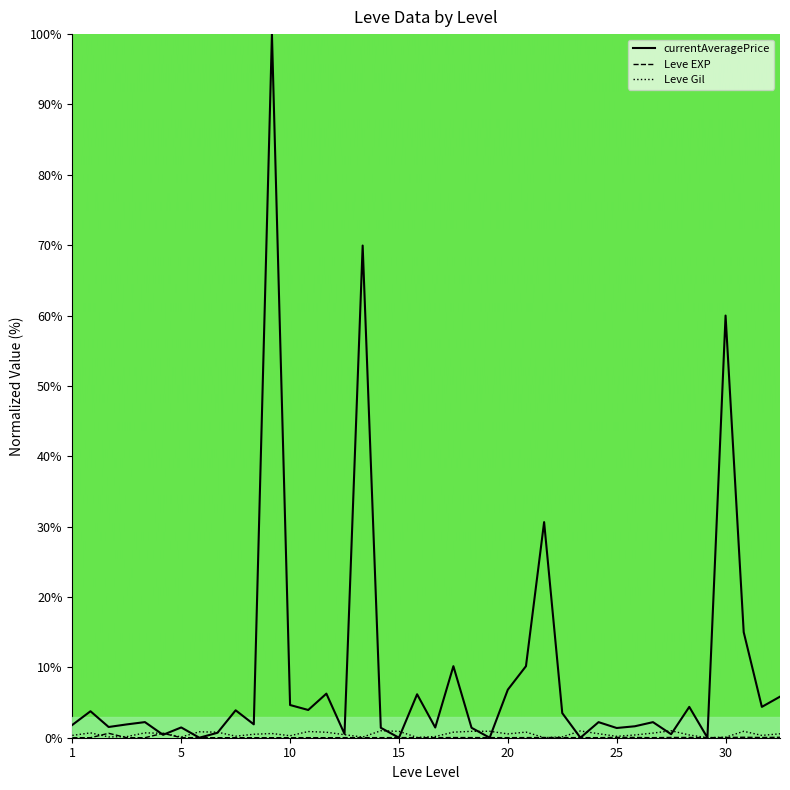

What is the maximum value shown in the chart?

100.0